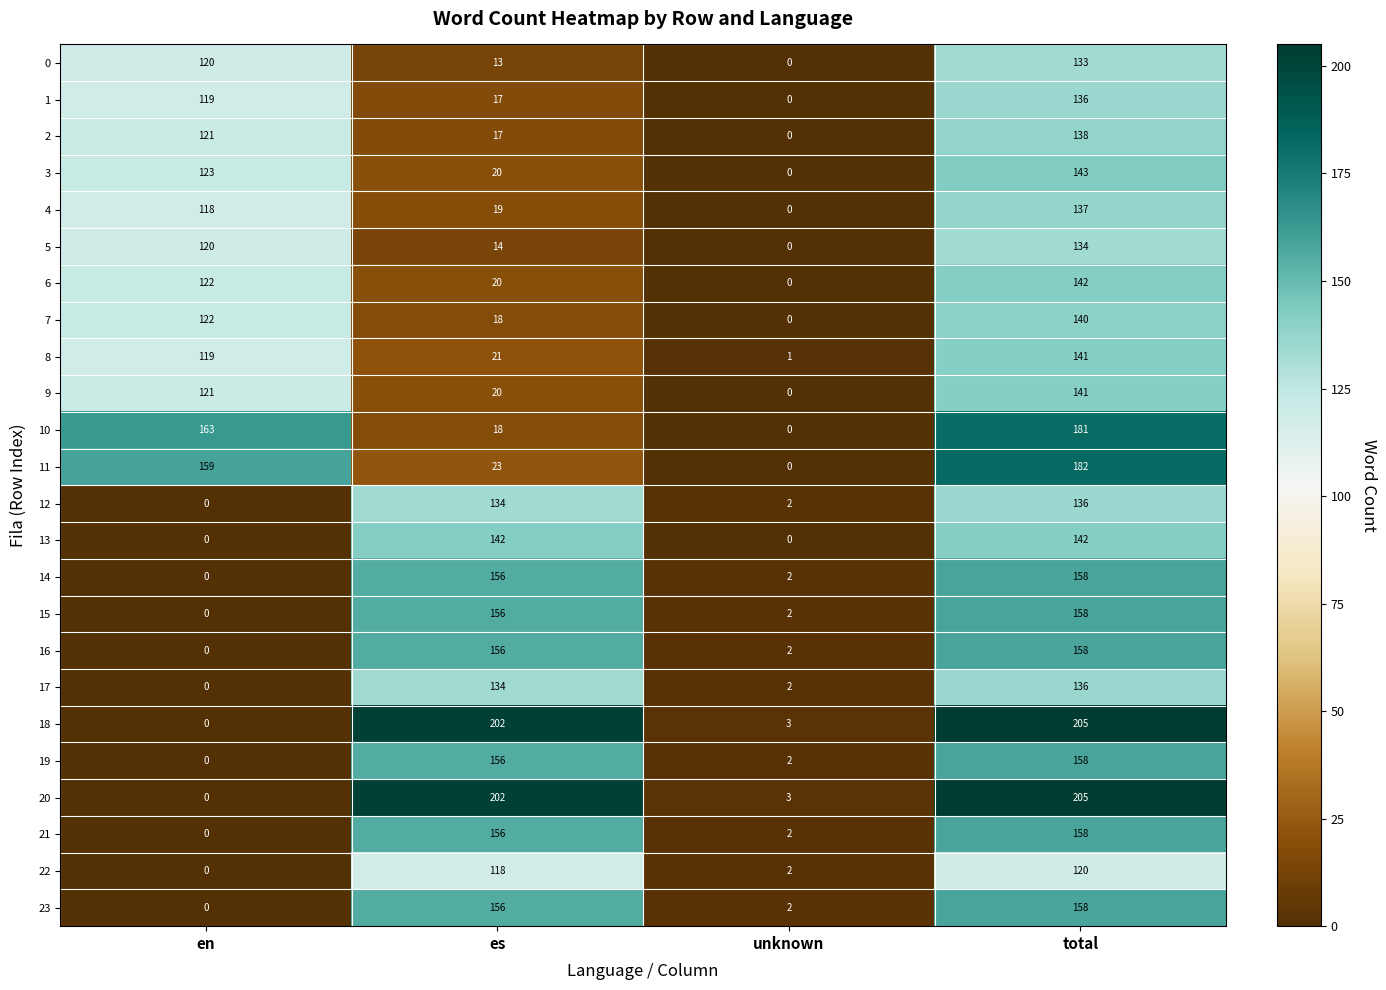

Where is 0 nearest to the value 66?

es